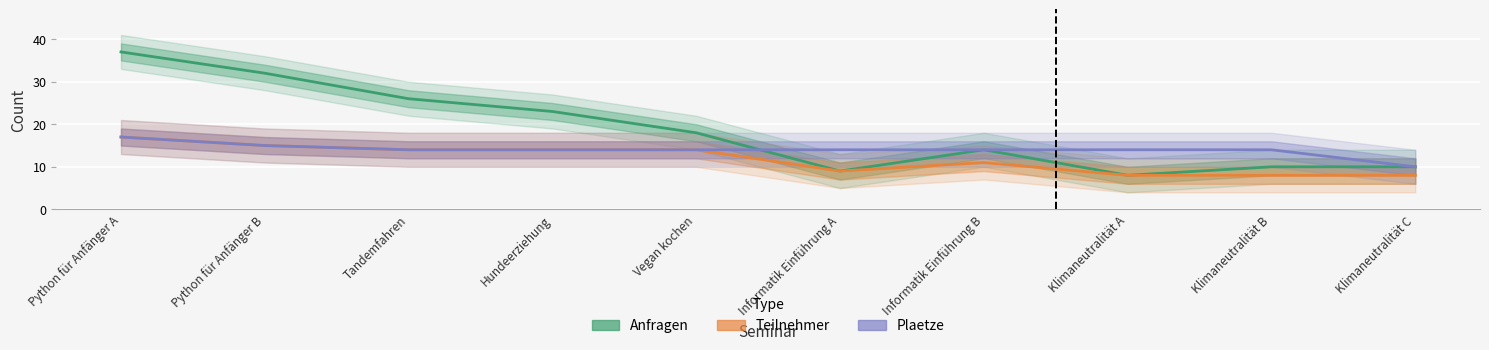

True or false: Teilnehmer and Plaetze cross at least once.

False